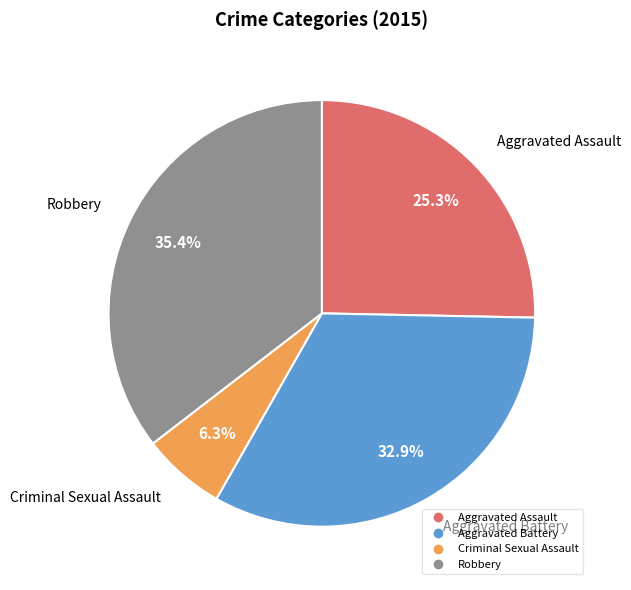

How many slices are in this pie chart?

4